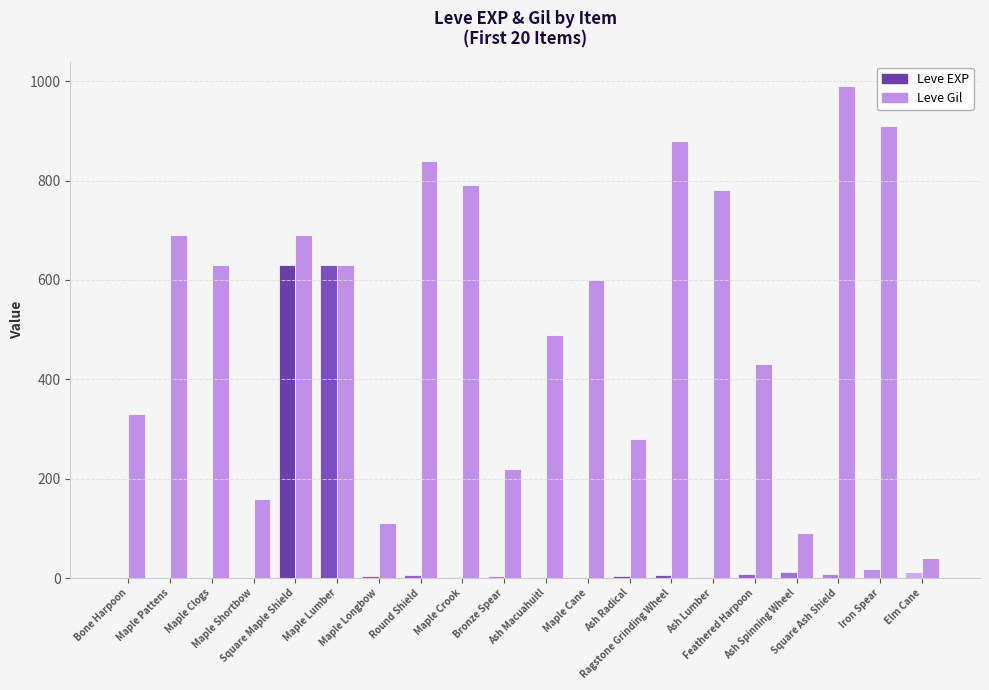

What is the label of the 4th bar from the left?

Maple Shortbow